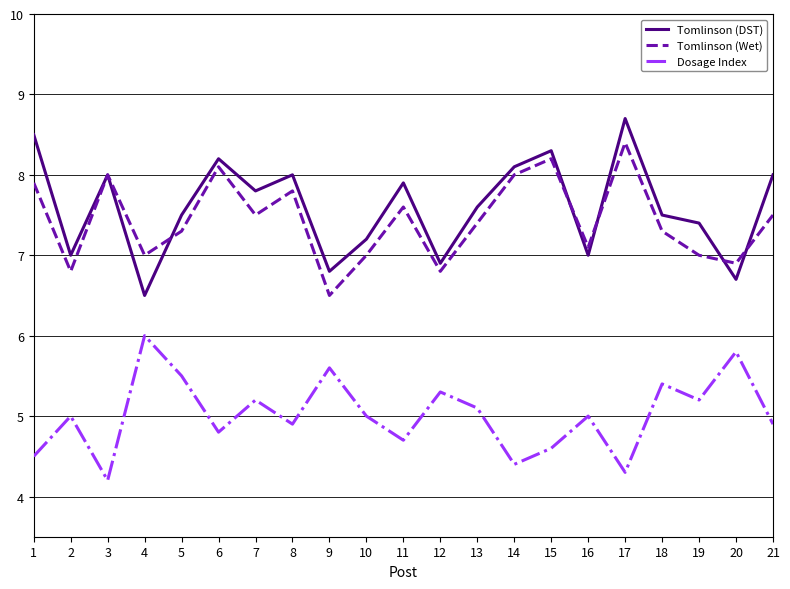

What is the spread (max minus min) of values at 9?

1.2